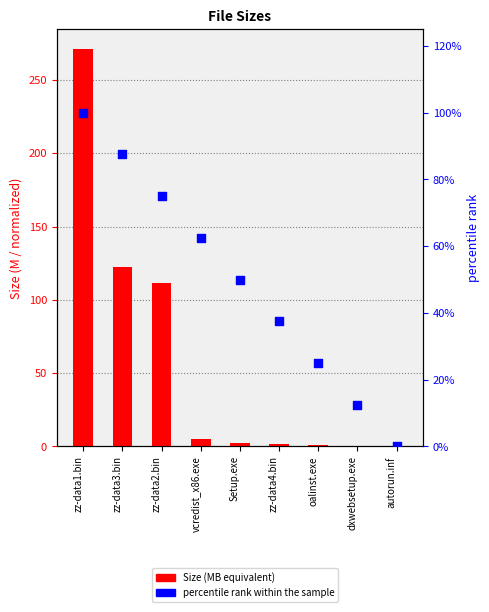

Which series has the largest total across all categories?

Size (MB equivalent)